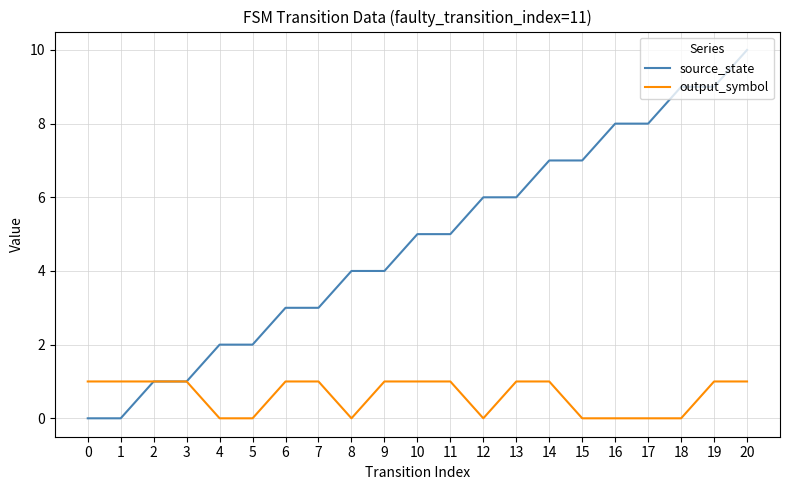

Which series has the largest total across all categories?

source_state